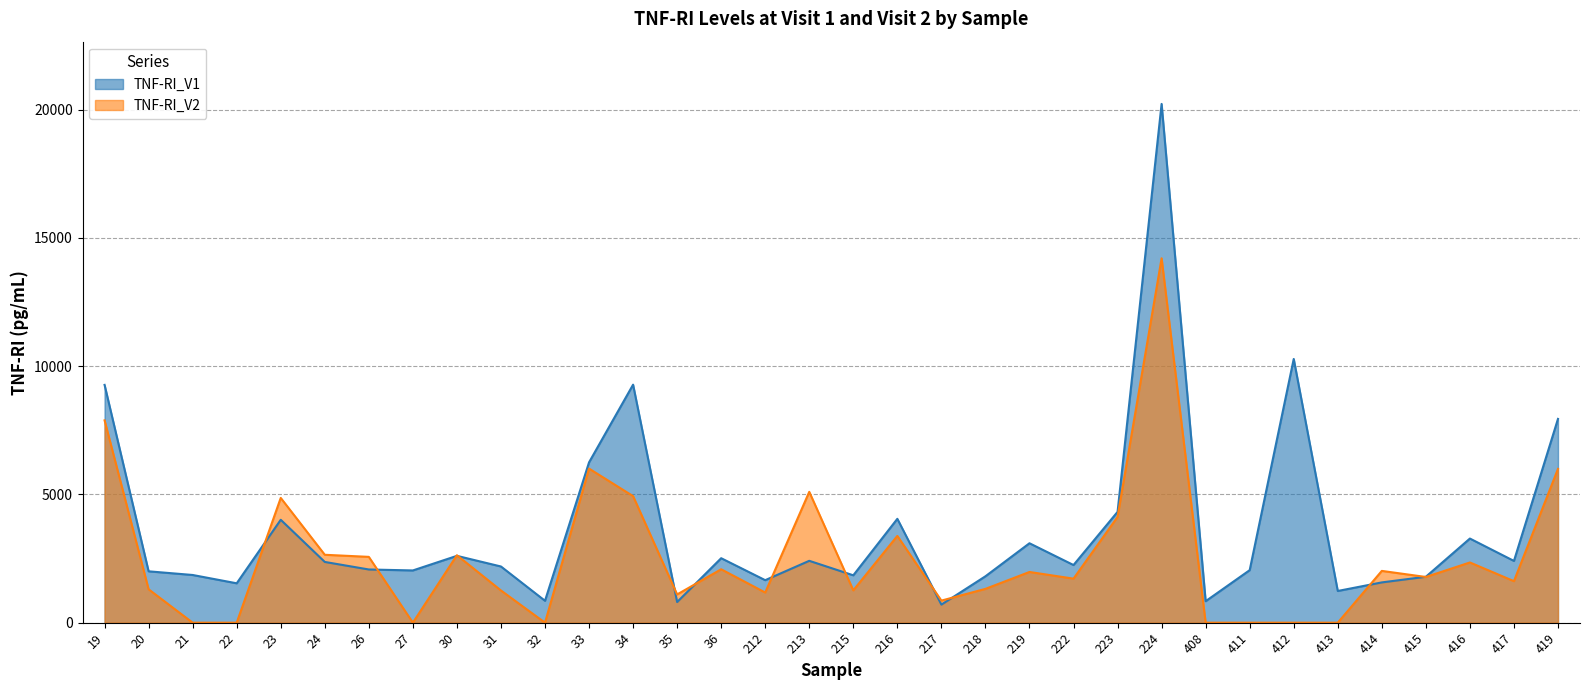

How many values in TNF-RI_V2 are above zero?

26